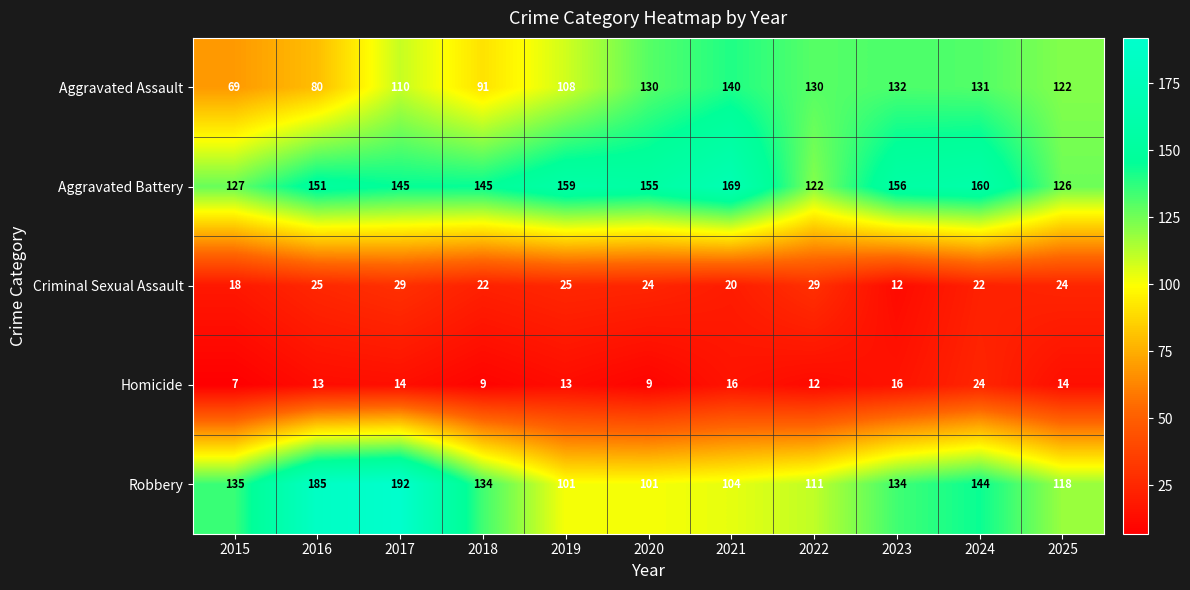

Which label corresponds to the smallest value in the chart?

2015